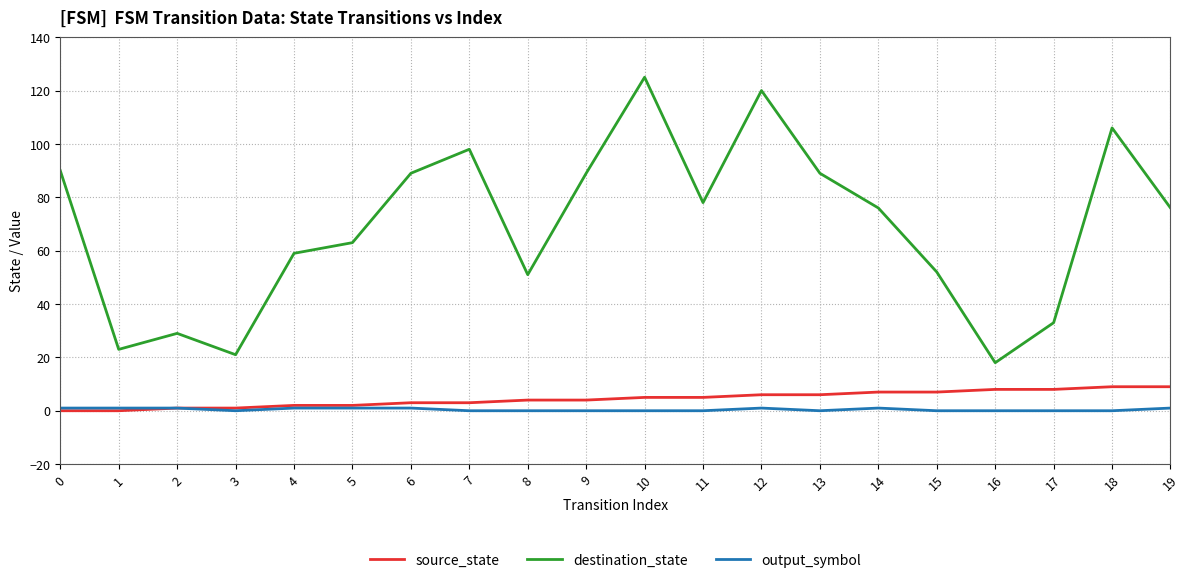

Which label corresponds to the largest value in the chart?

10